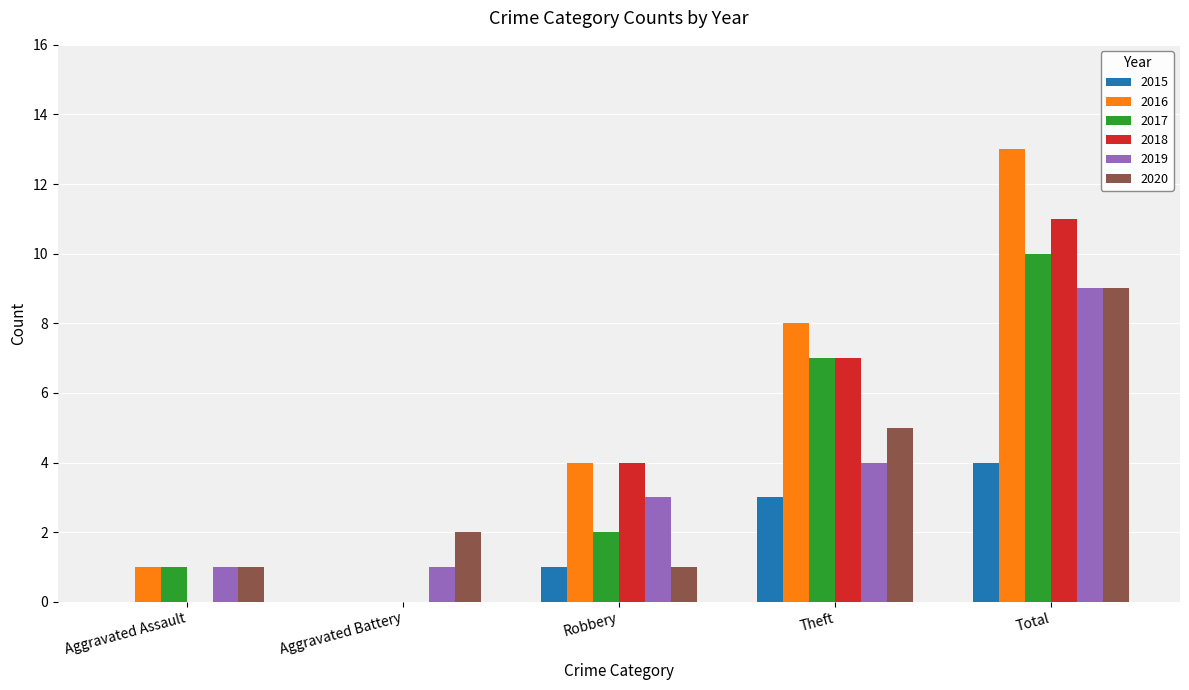

What is the maximum value for 2016?

13